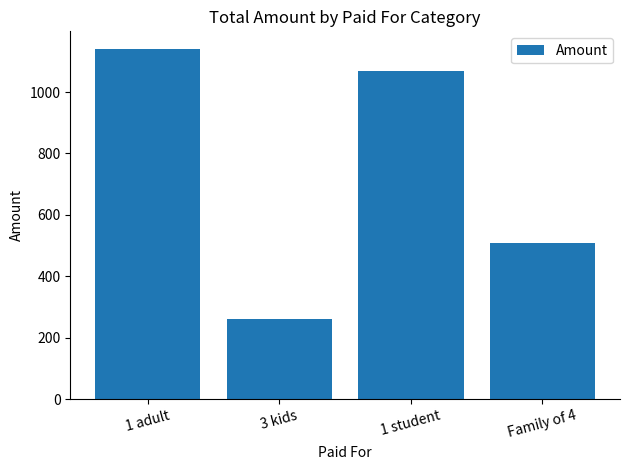

What is the greatest value displayed?

1140.9